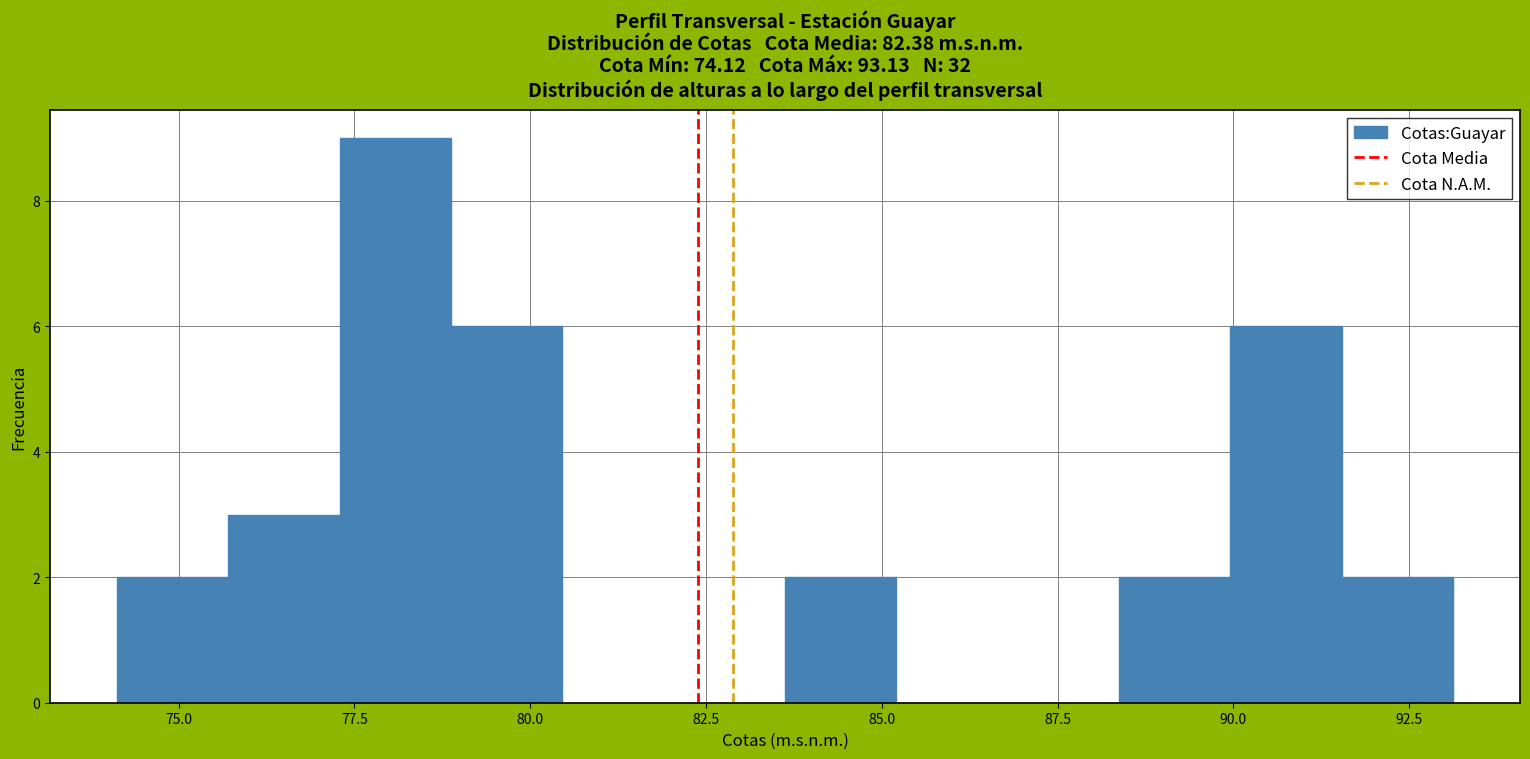

Read against the x-axis, roughly where is the centre of the tallest bar?

78.0